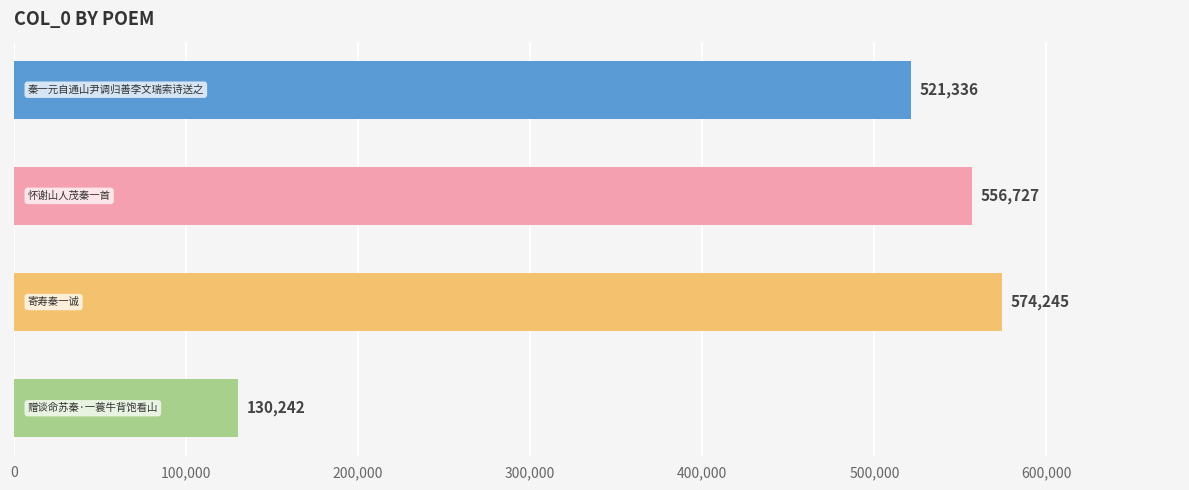

Does the chart contain any negative values?

No